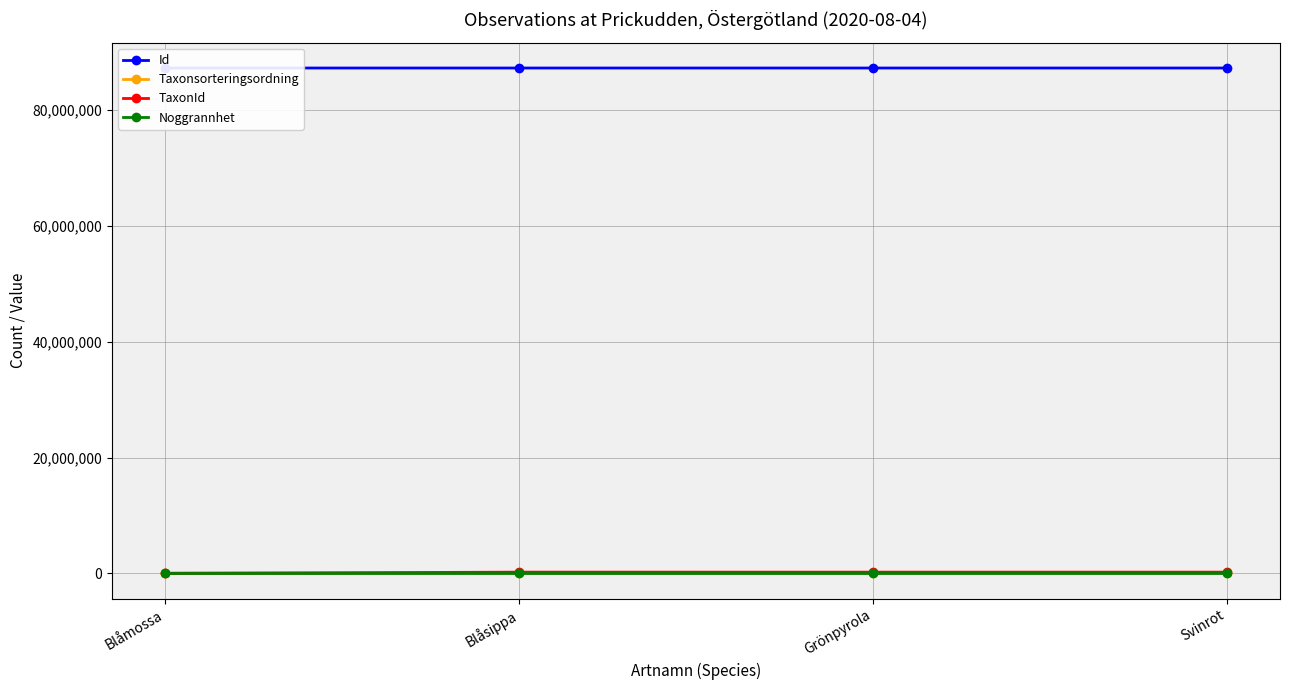

Reading left to right, transcribe all the data shown in this chart.

Id: Blåmossa=87290437	Blåsippa=87290292	Grönpyrola=87290381	Svinrot=87290373
Taxonsorteringsordning: Blåmossa=93375	Blåsippa=98520	Grönpyrola=103265	Svinrot=106964
TaxonId: Blåmossa=2180	Blåsippa=222498	Grönpyrola=221144	Svinrot=220299
Noggrannhet: Blåmossa=100	Blåsippa=100	Grönpyrola=100	Svinrot=100